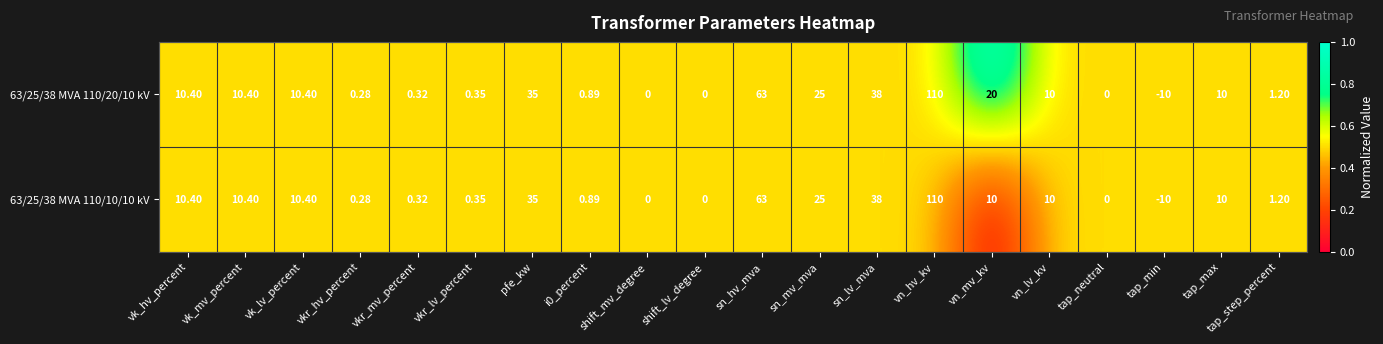

At which label is 63/25/38 MVA 110/20/10 kV closest to 50?

sn_lv_mva